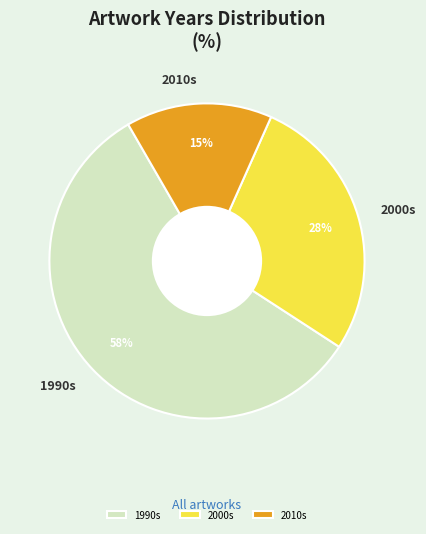

Rank the categories by value from lowest to highest.

2010s, 2000s, 1990s